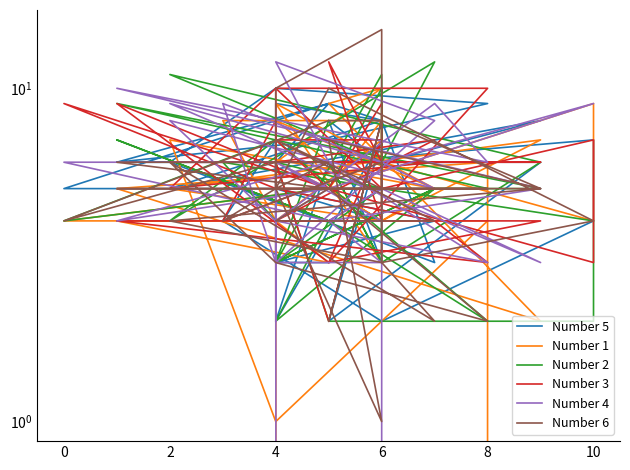

At how many categories does at least one series exceed 12?

1